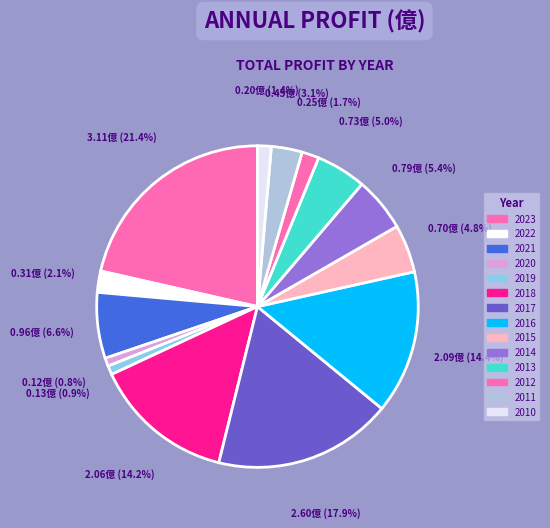

Does any single category account for the majority?

No